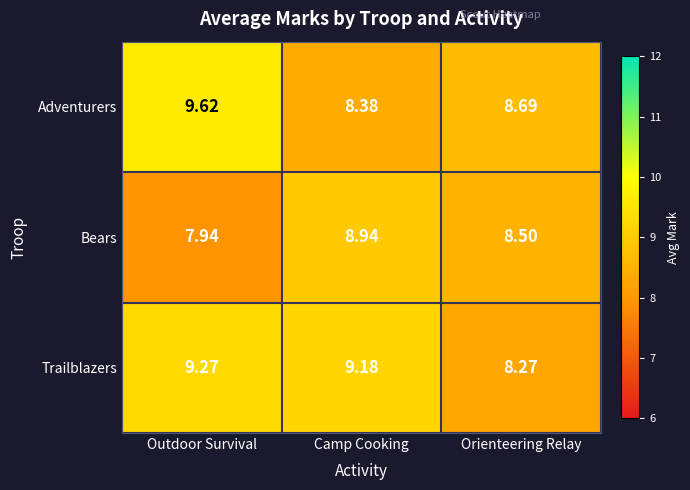

Where does the Bears series first go above 8?

Camp Cooking